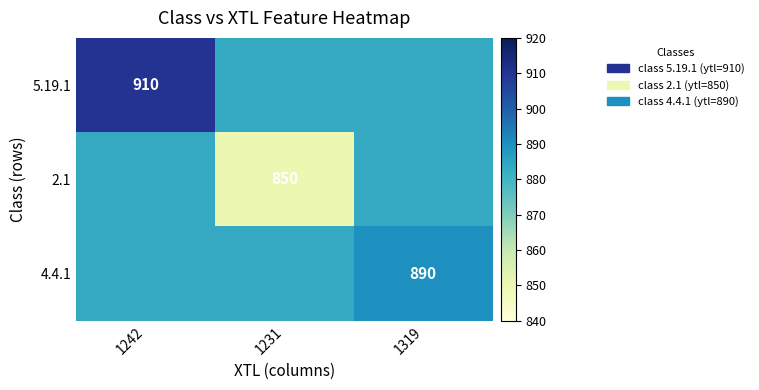

How many distinct data groups are displayed?

3